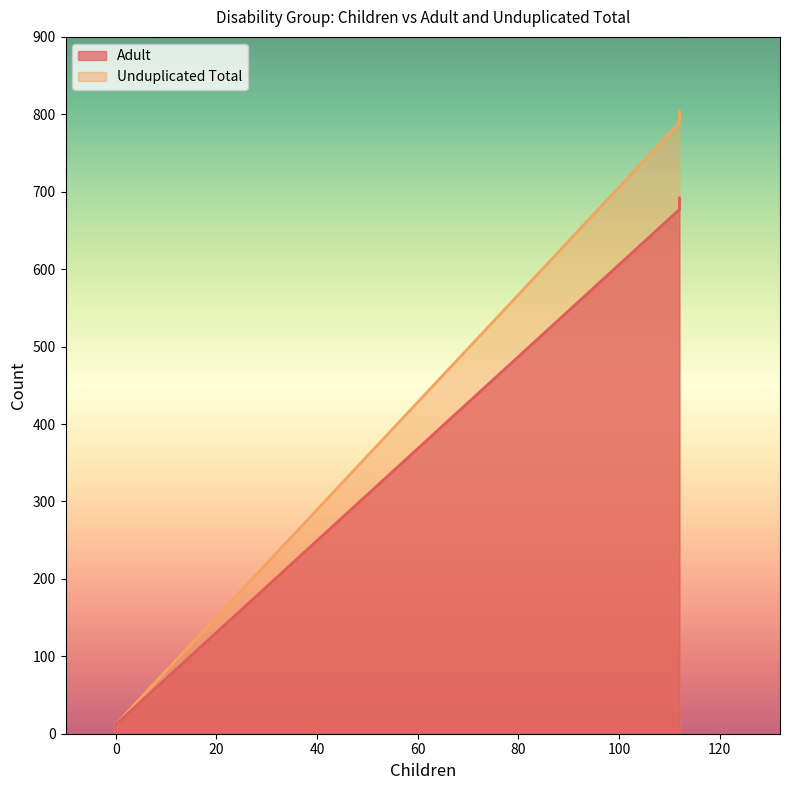

Reading left to right, what are all the values shown in this chart?

Adult: 677	12	3	692
Unduplicated Total: 789	12	3	804